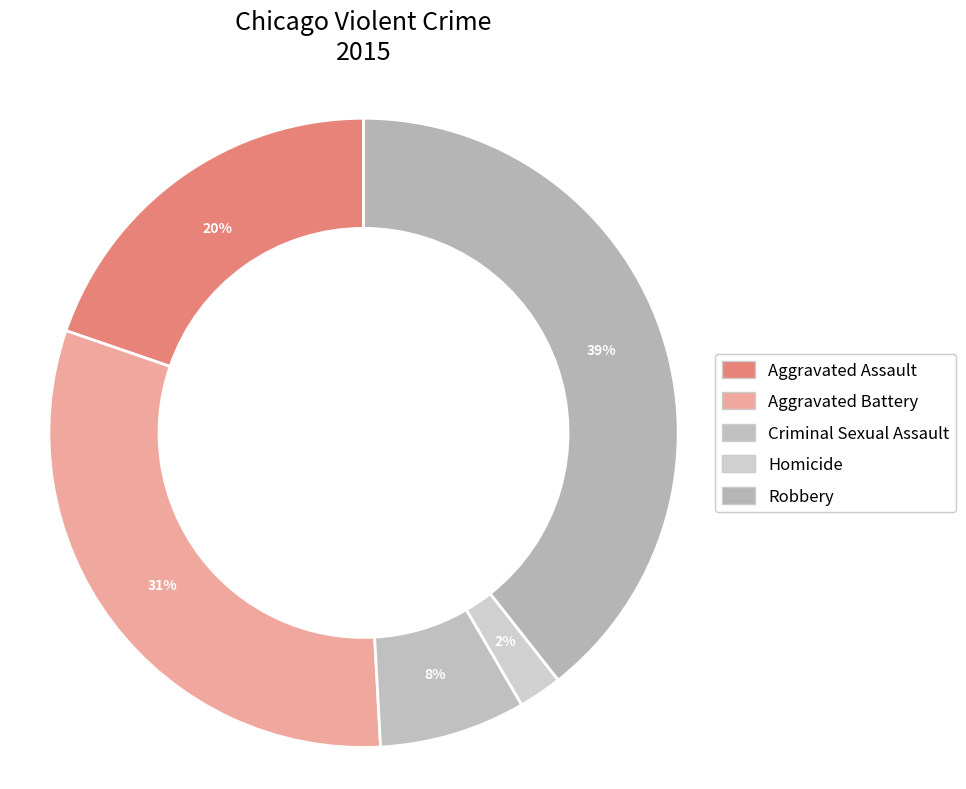

What is the ratio of the value at Criminal Sexual Assault to the value at Homicide?

3.4